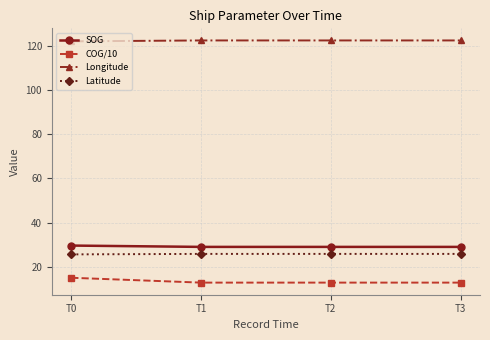

True or false: Longitude has more than 1 interior local peaks.

False